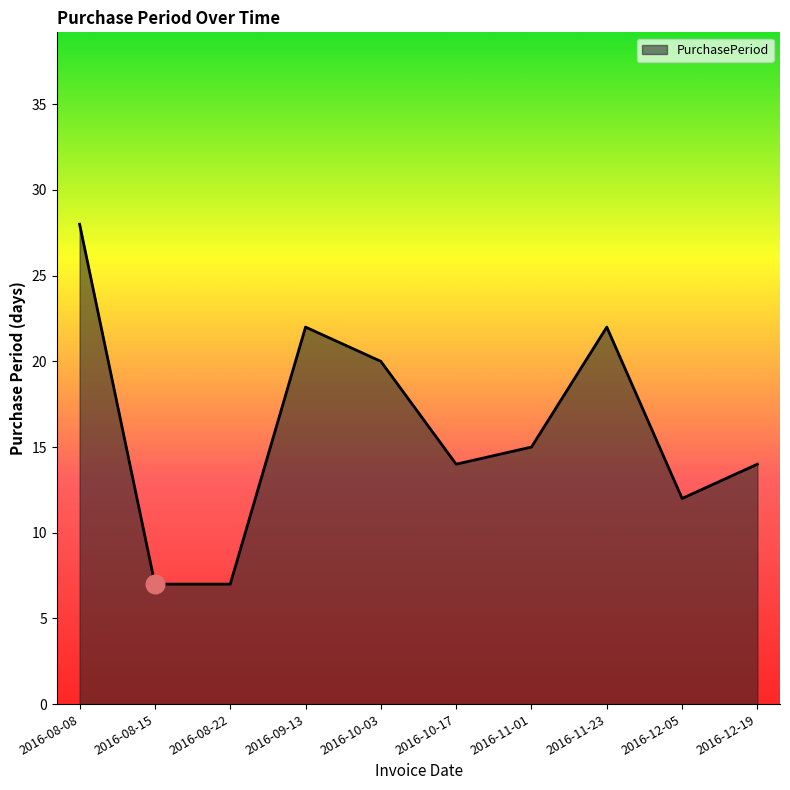

What is the change in value from 2016-09-13 to 2016-10-03?

-2